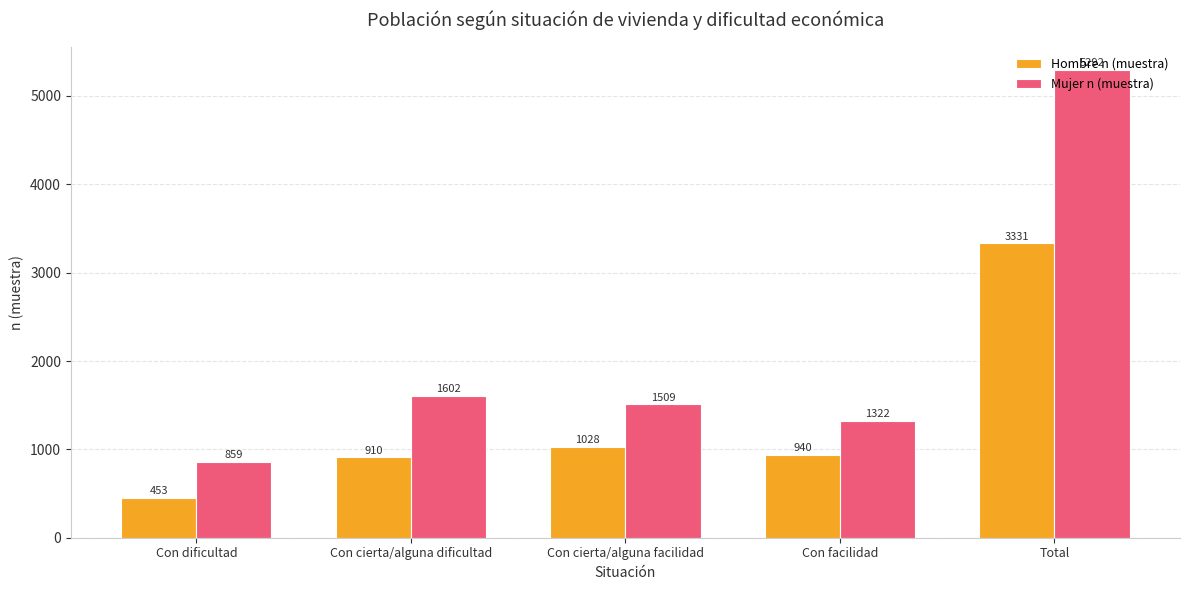

What are all the series names shown in the legend?

Hombre n (muestra), Mujer n (muestra)